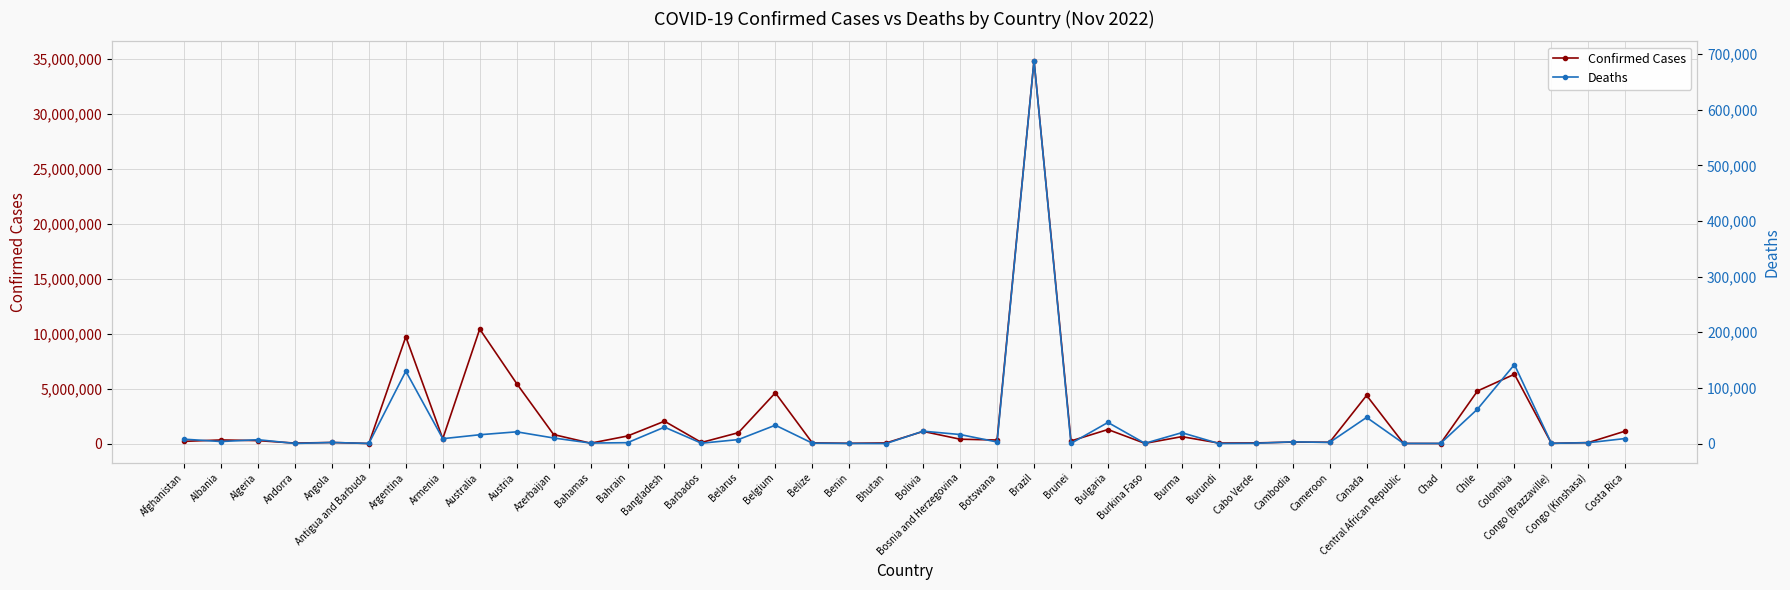

What position from the right is Chile?

5